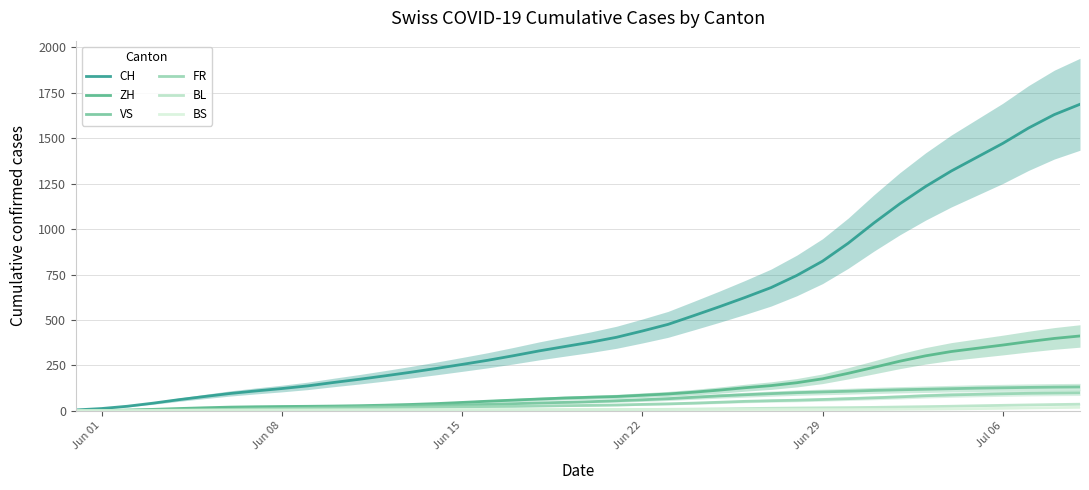

True or false: BL and CH cross at least once.

False